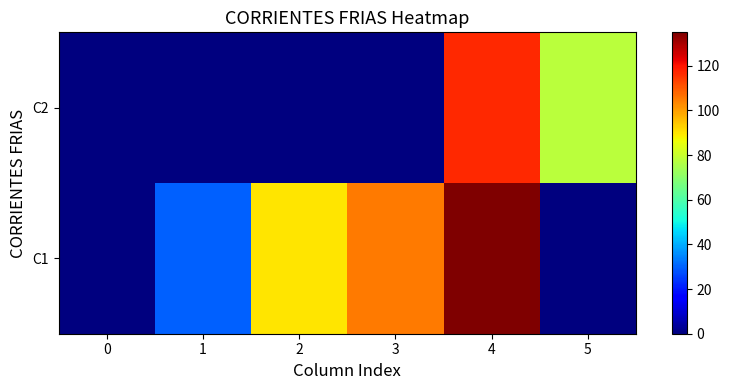

At which category is the sum across all series the highest?

4